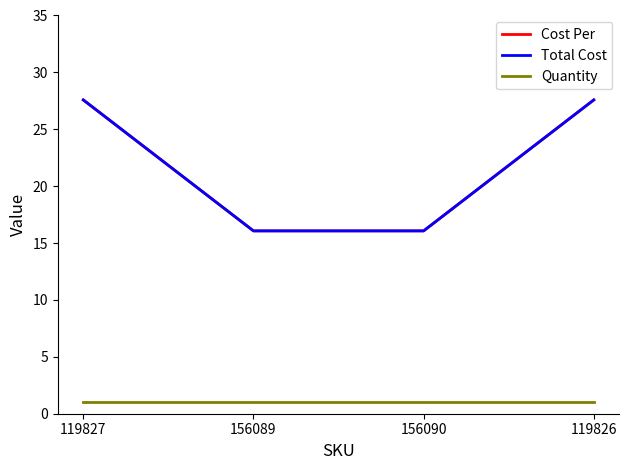

Does the chart have visible grid lines?

No